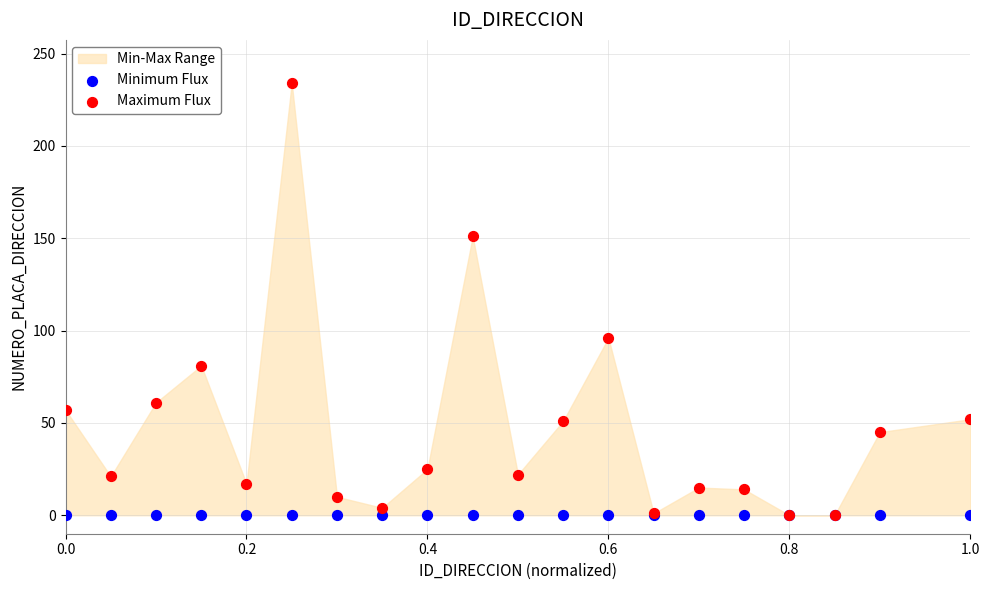

Across all series, what Y value is closest to 117?

96